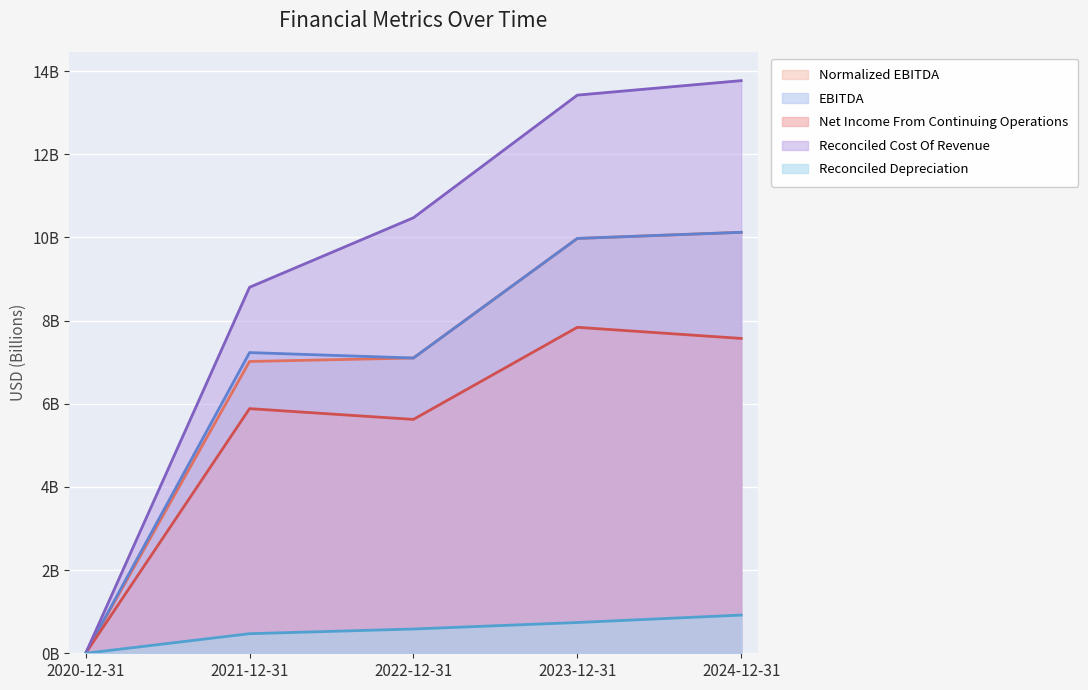

At which label is Reconciled Depreciation closest to 0?

2020-12-31